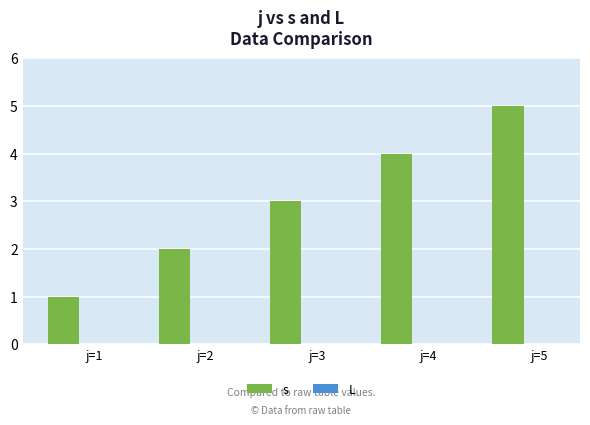

What is the difference between the maximum and minimum values?

4